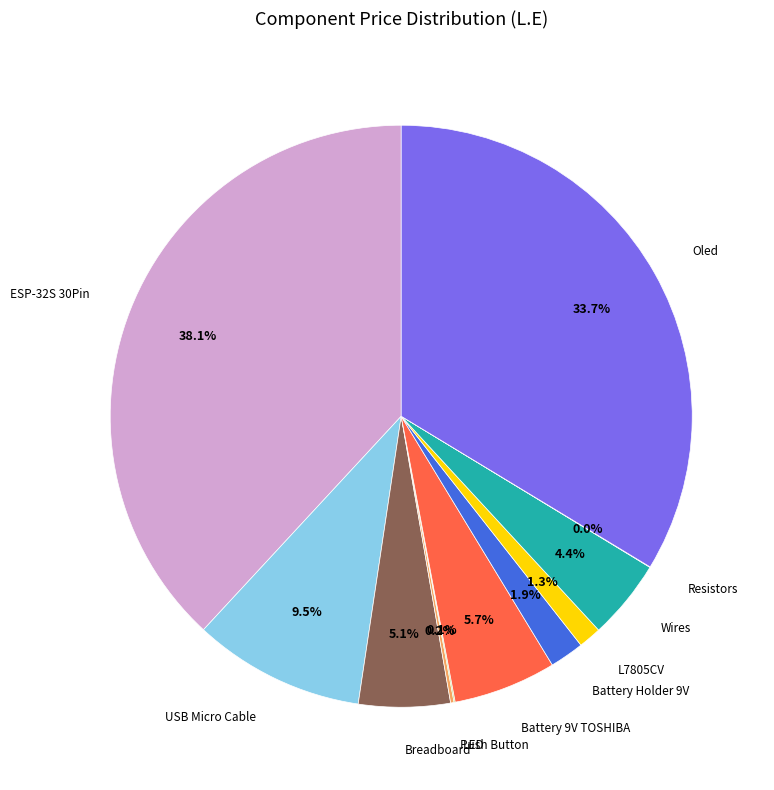

Approximately how many times larger is the value at USB Micro Cable compared to Battery 9V TOSHIBA?

1.7